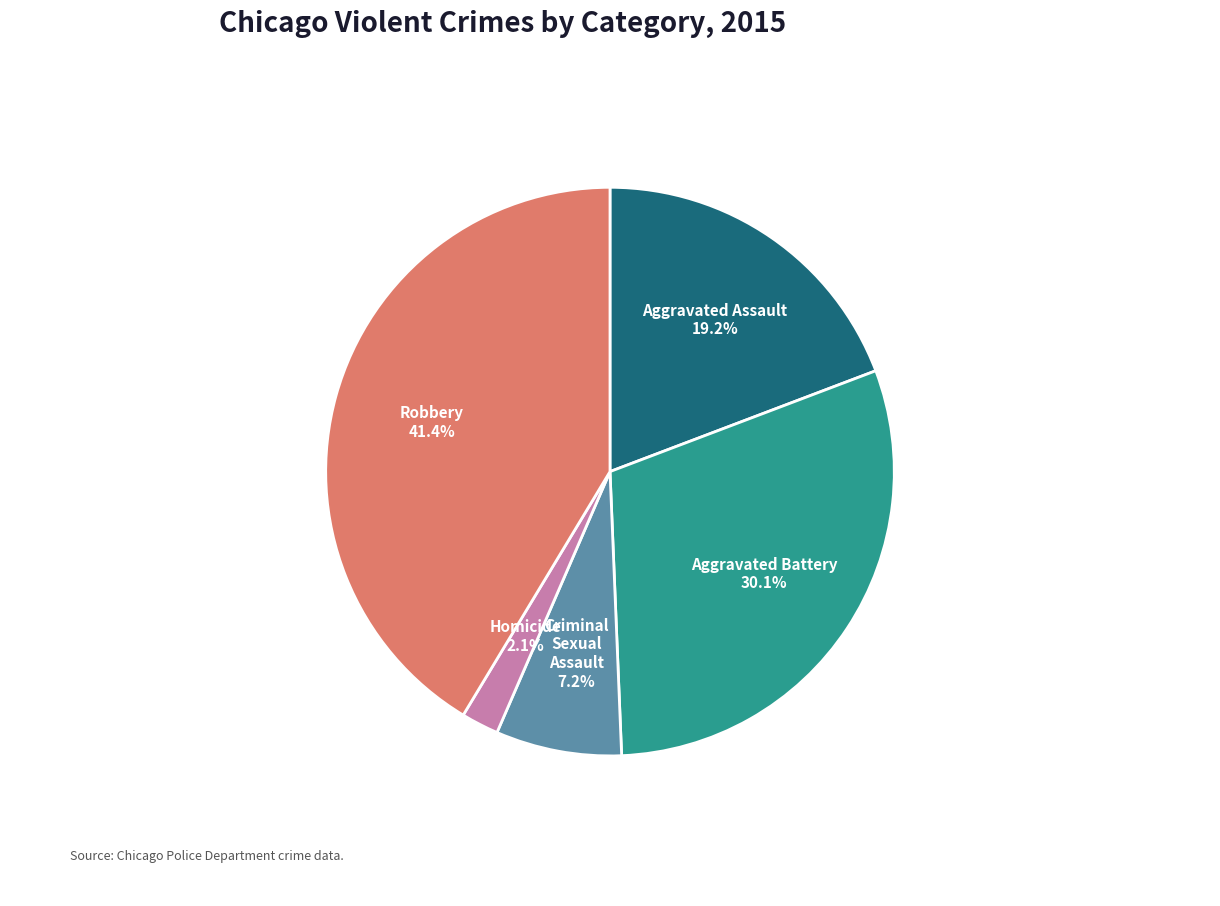

Rank the categories by value from highest to lowest.

Robbery, Aggravated Battery, Aggravated Assault, Criminal Sexual Assault, Homicide